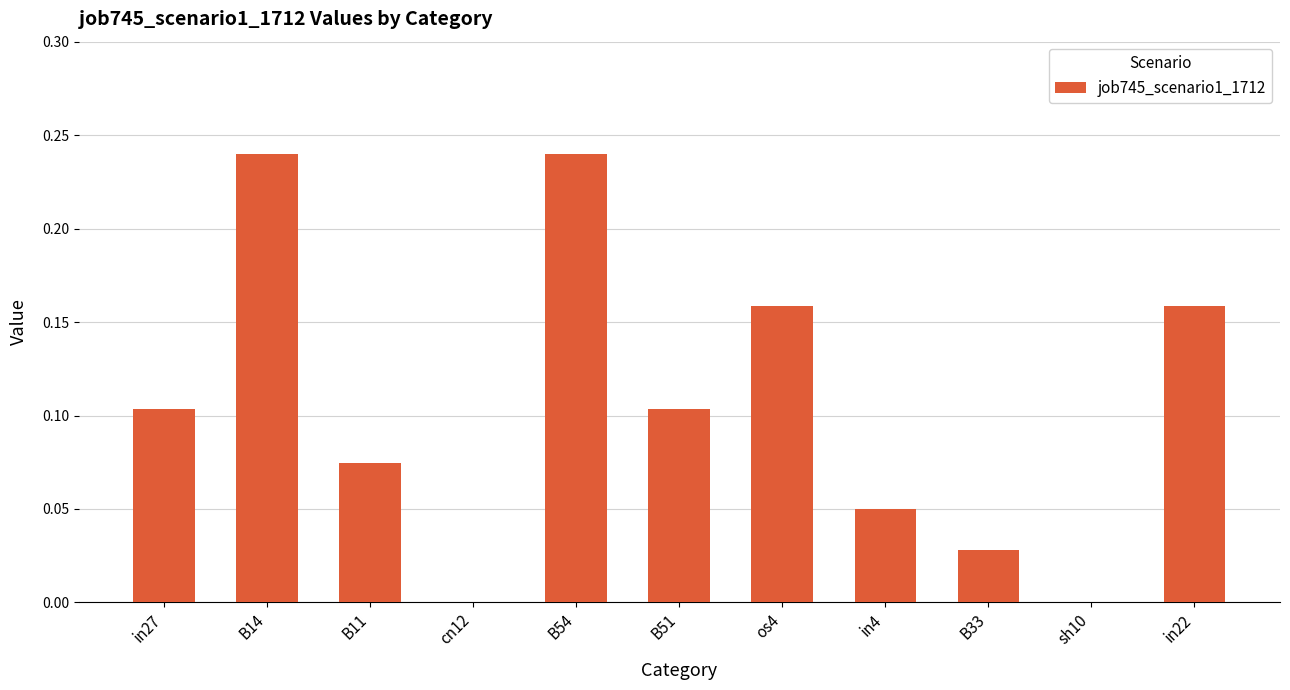

What is the sum of all values?

1.2